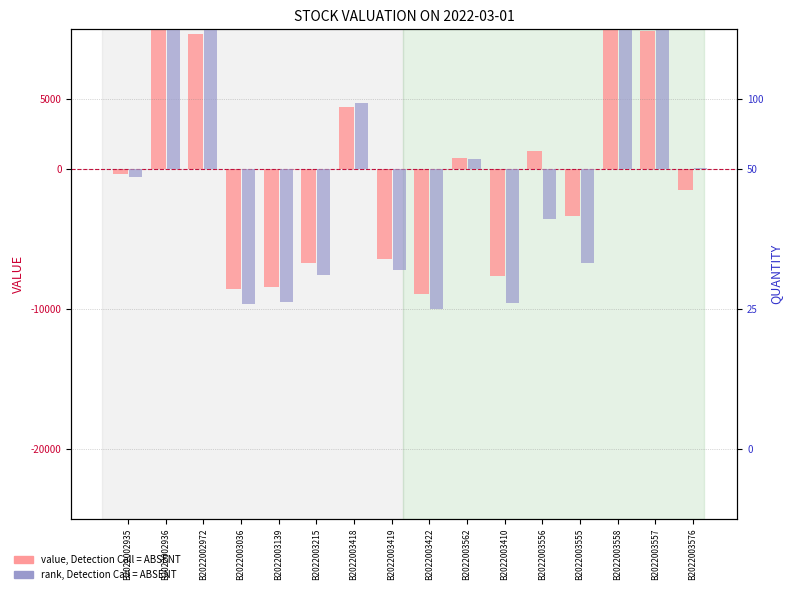

What is the sum of the value, Detection Call = ABSENT values at B2022003556 and B2022003562?

2109.0